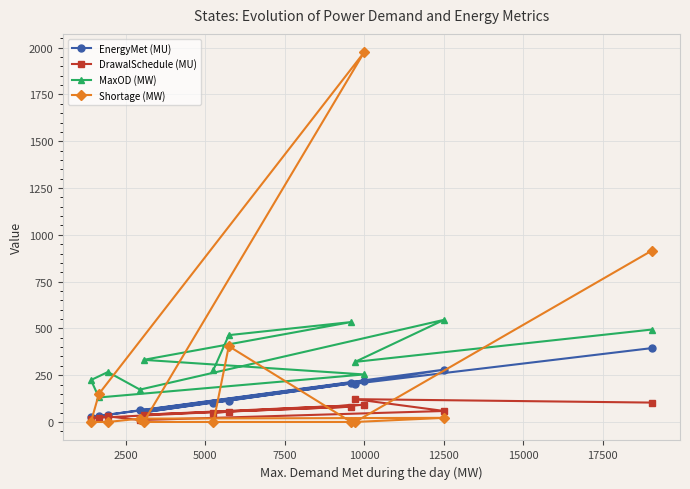

Which series has the largest range (max minus min)?

Shortage (MW)